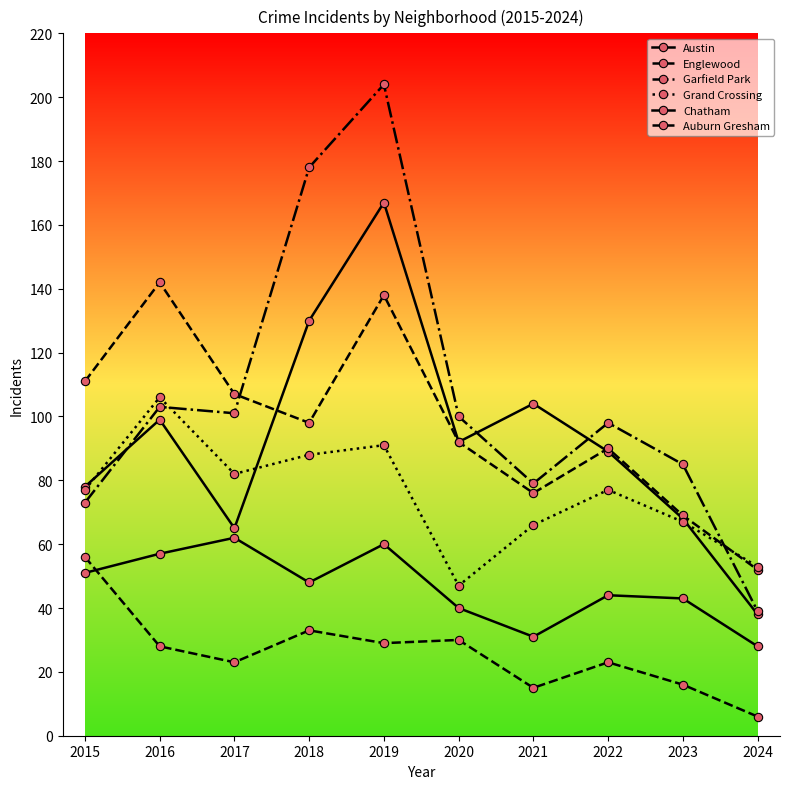

Which label corresponds to the largest value in the chart?

2019